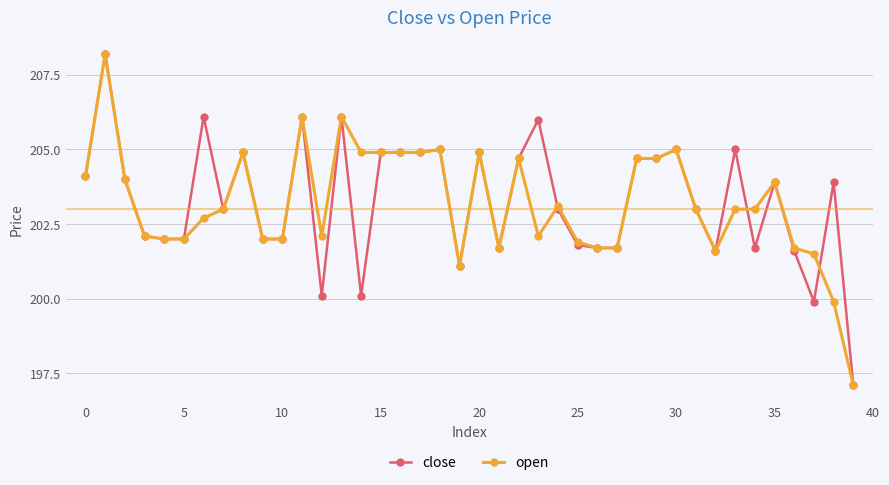

True or false: open has more than 2 interior local peaks.

True